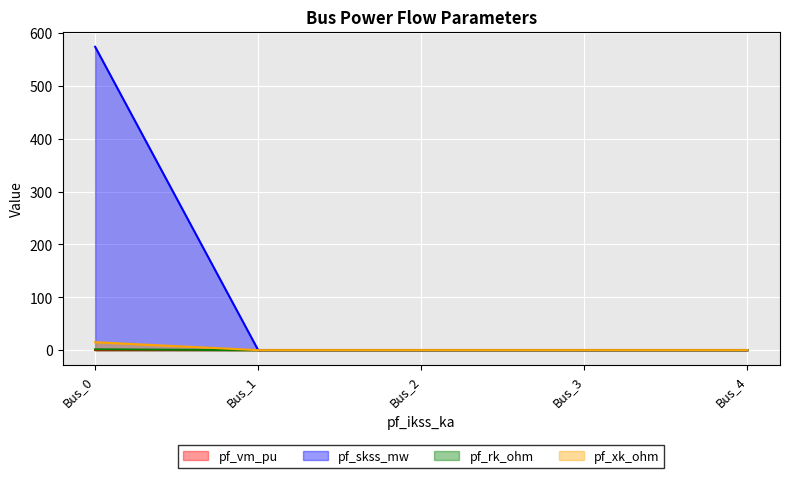

At which category does the chart reach its peak across all series?

Bus_0